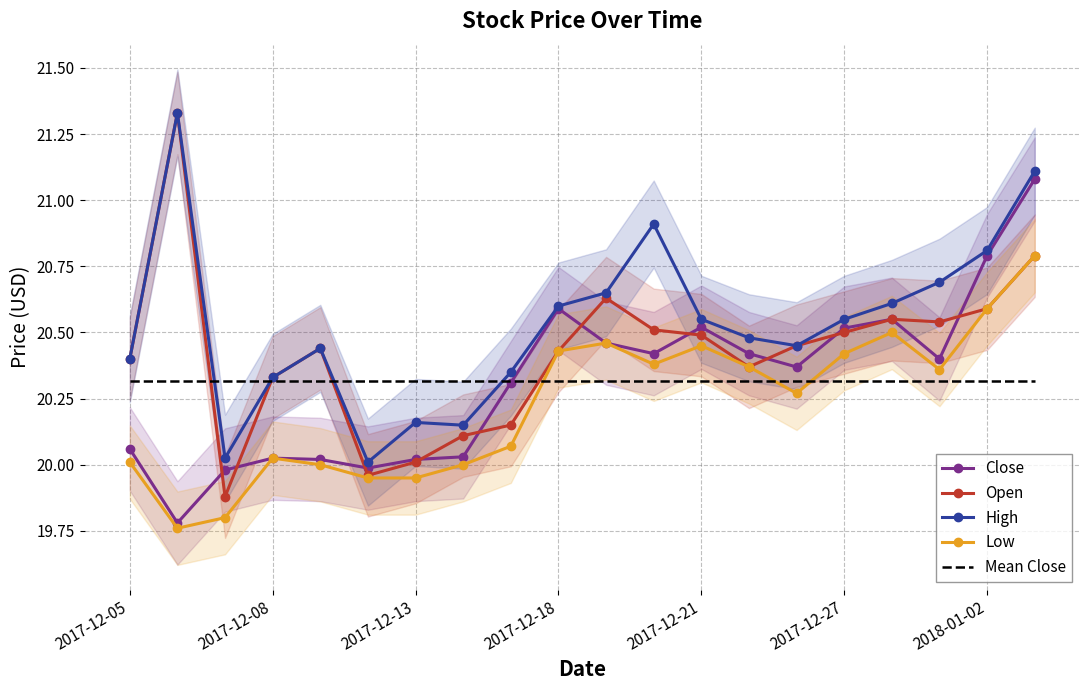

At 14, list the series in order from smallest to largest.

Low, Mean Close, Close, Open, High